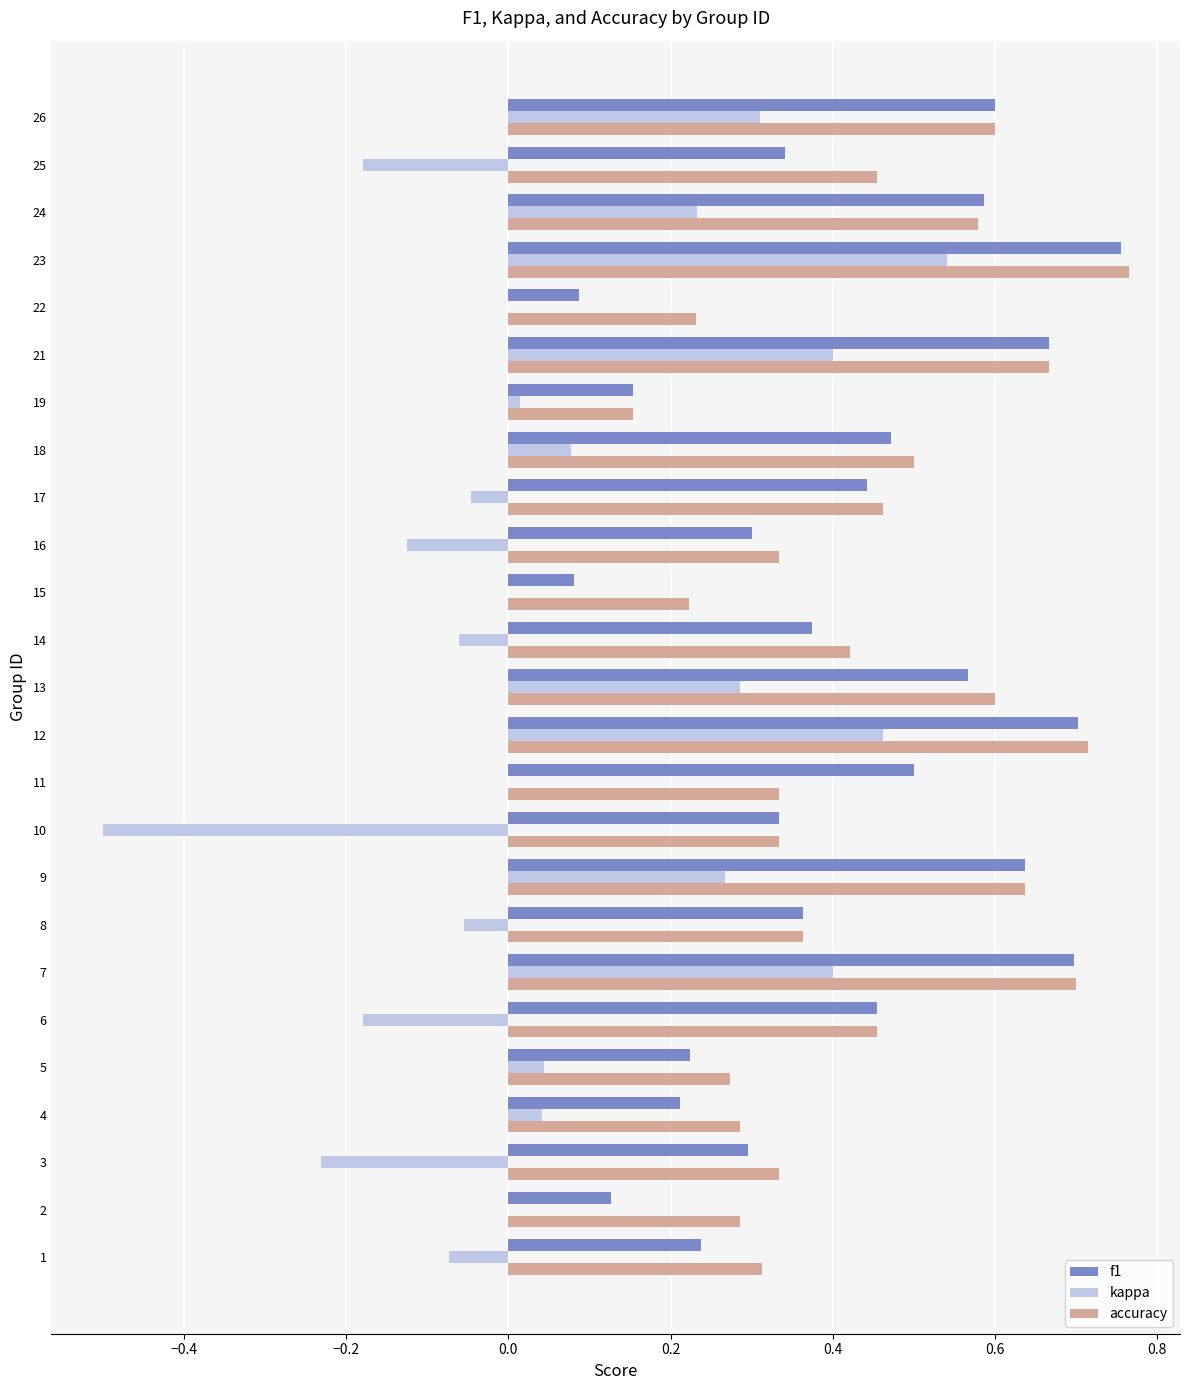

At which category is the sum across all series the highest?

23